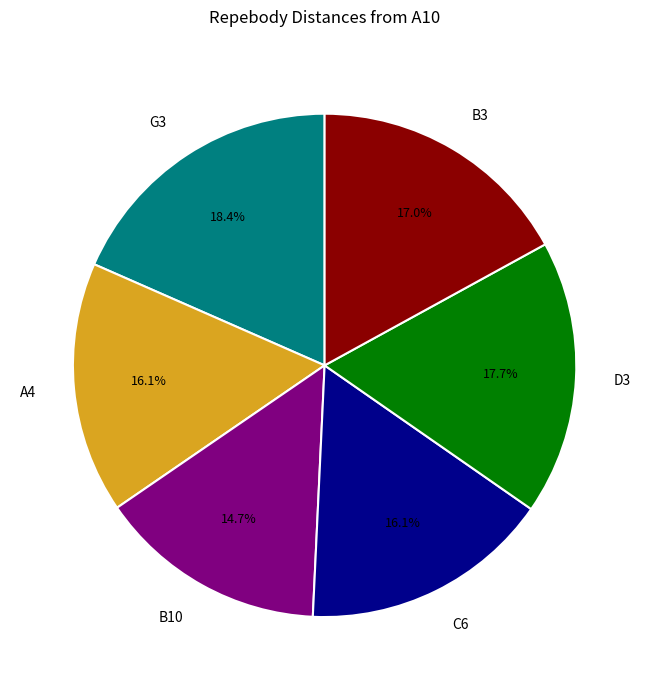

Which has a higher value, G3 or D3?

G3